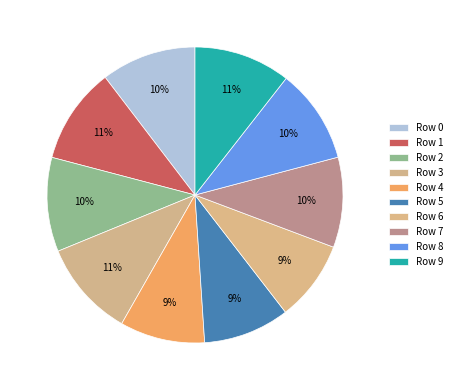

Rank the categories by value from highest to lowest.

3, 9, 1, 0, 8, 2, 7, 5, 4, 6